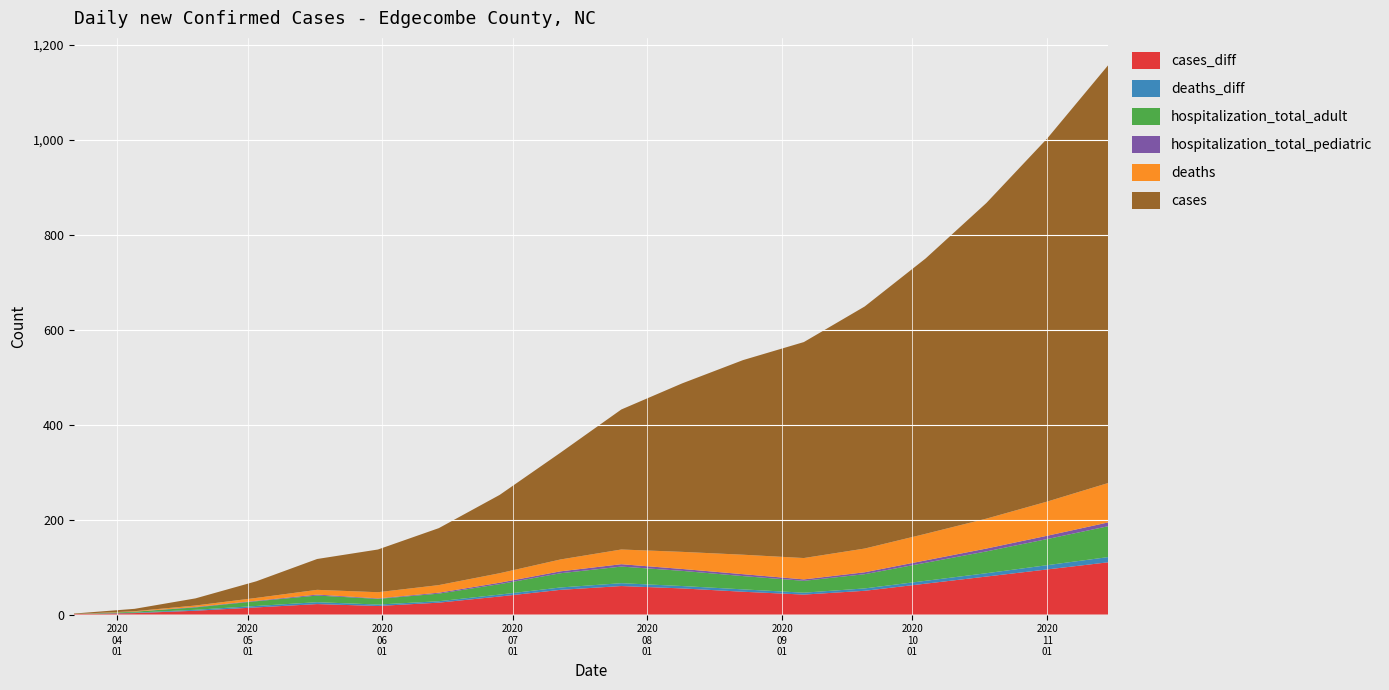

Reading left to right, list all the values displayed in this chart.

cases_diff: 1	3	8	15	22	18	25	38	52	60	55	48	42	50	65	80	95	110
deaths_diff: 0	1	2	3	4	3	3	4	5	6	5	5	4	5	6	7	9	11
hospitalization_total_adult: 0	2	5	10	14	12	16	22	30	35	32	28	25	30	38	46	55	65
hospitalization_total_pediatric: 0	0	1	1	2	1	2	3	4	5	4	4	3	4	5	6	7	8
deaths: 0	1	3	6	10	13	16	20	25	31	36	41	45	50	56	63	72	83
cases: 1	5	15	35	65	90	120	165	225	295	355	410	455	510	580	665	765	880